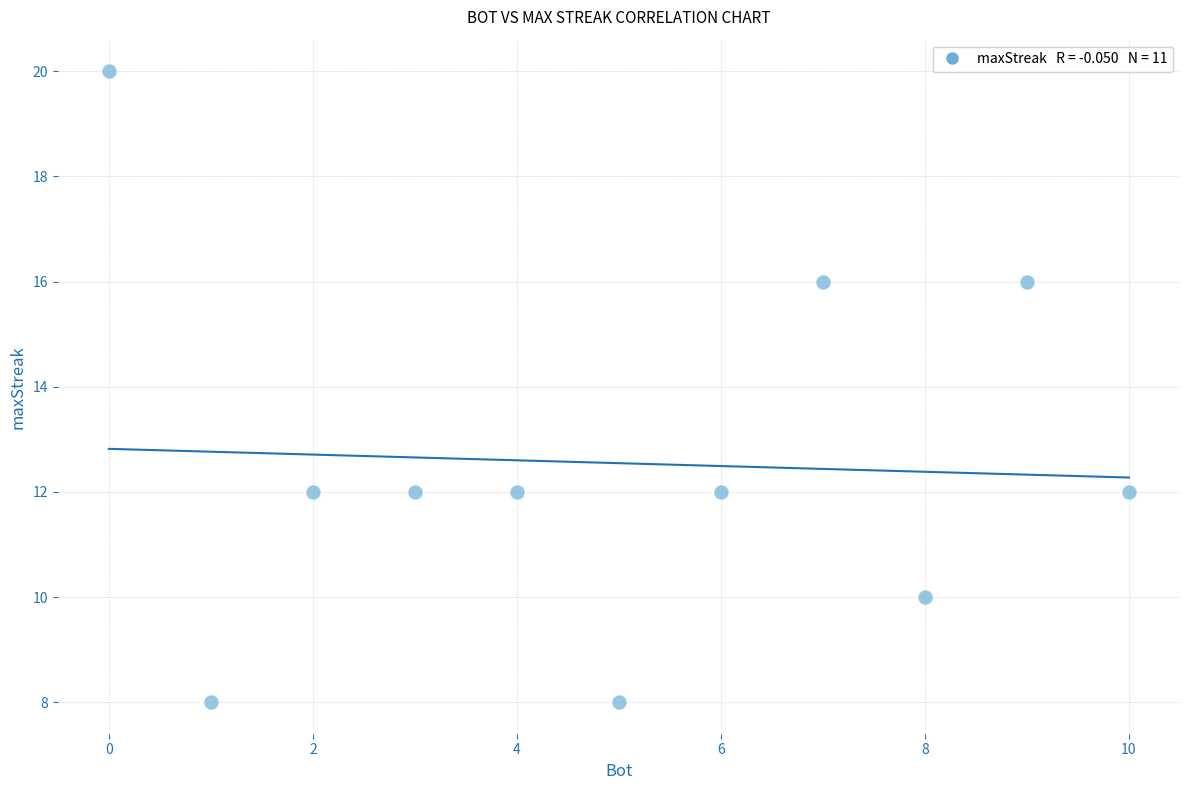

What is the range of X values (max minus min)?

10